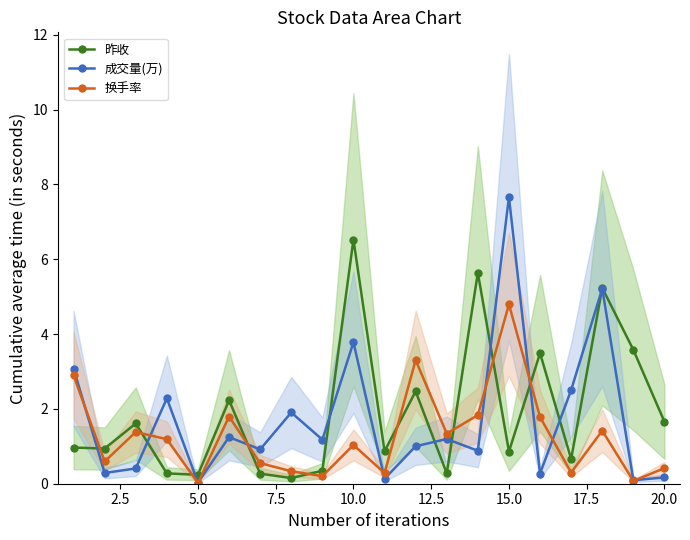

How many lines are shown in the chart?

3